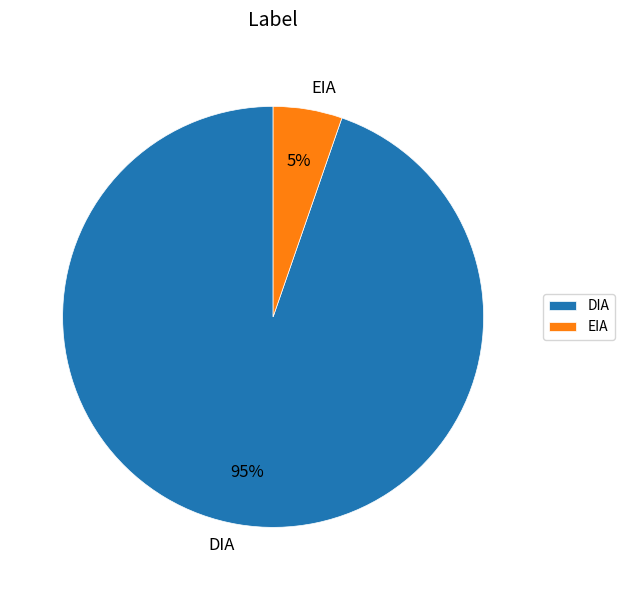

Which slice is the smallest?

EIA